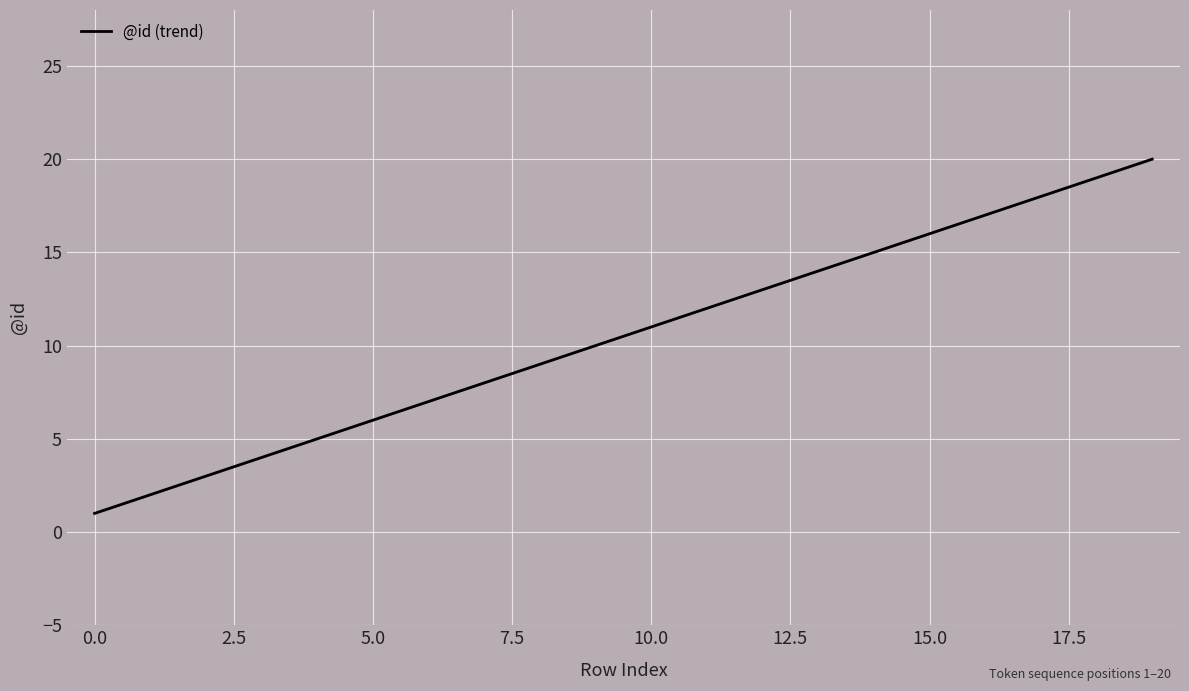

What is the difference between the maximum and minimum values?

19.0